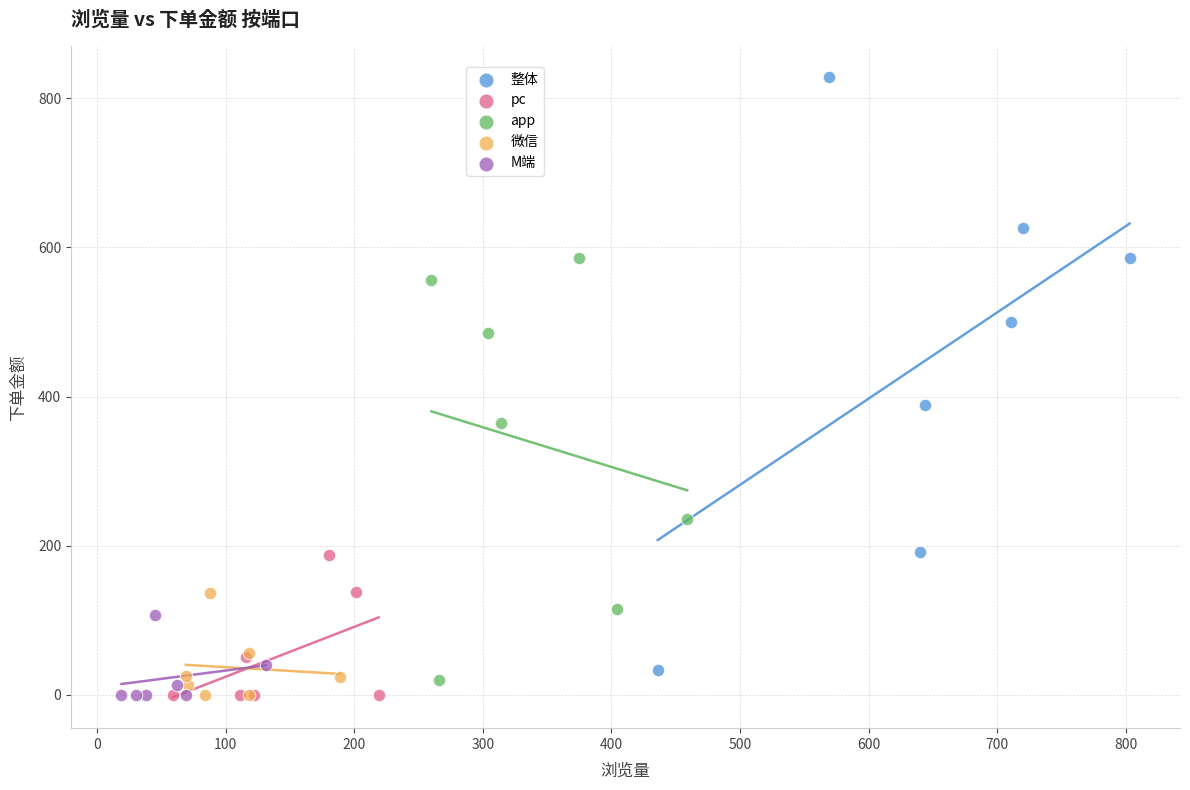

Which series has the largest Y range (max minus min)?

整体